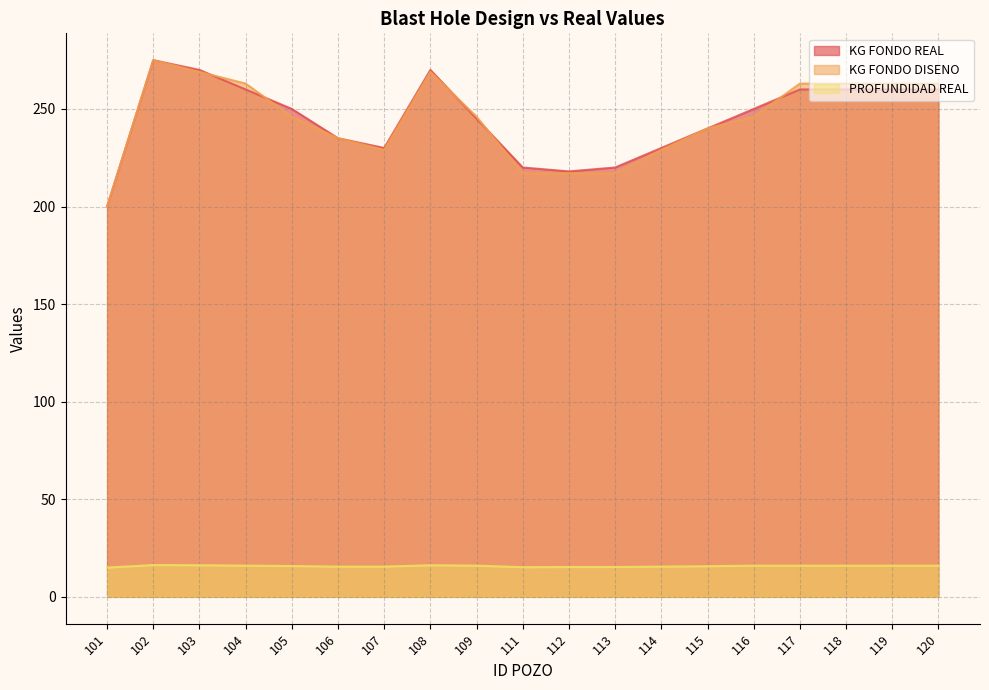

How many values in the KG FONDO REAL series are below 250?

9